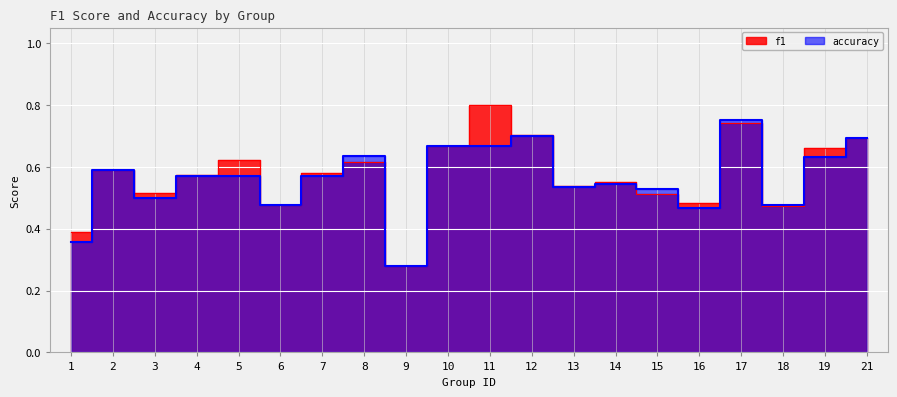

Rank the series by their maximum value, from highest to lowest.

f1, accuracy